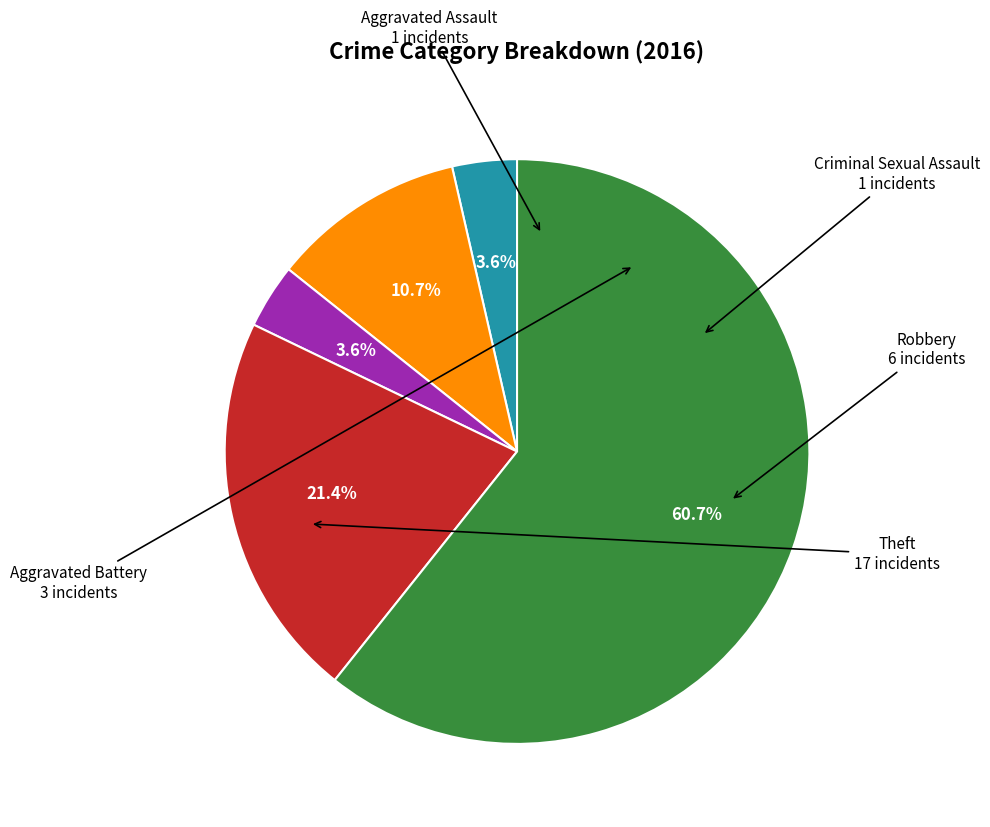

Does any single category account for the majority?

Yes